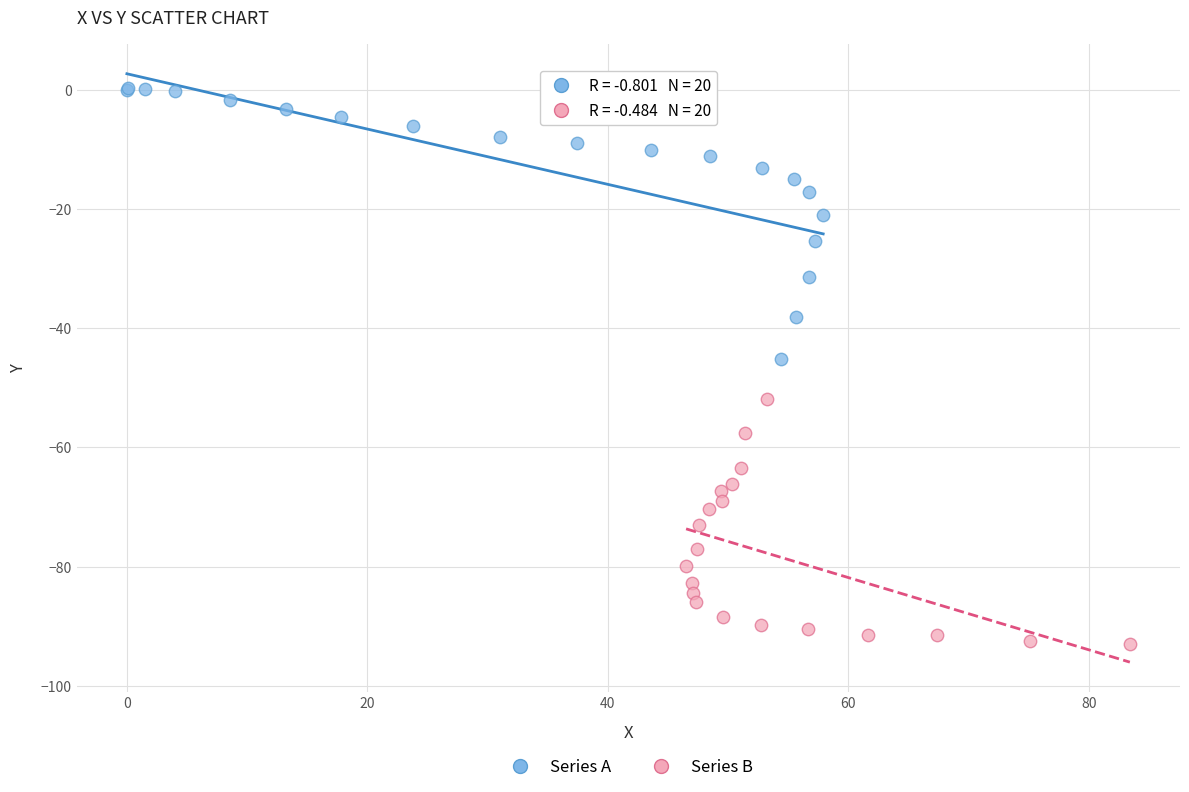

Which series contains the highest Y value?

Series A